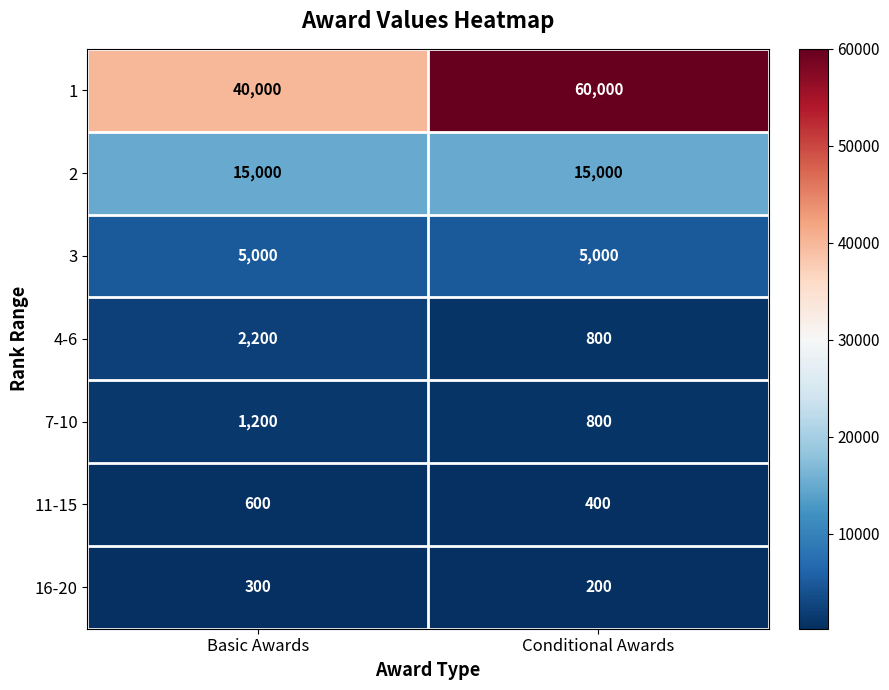

Rank the series by their maximum value, from lowest to highest.

16-20, 11-15, 7-10, 4-6, 3, 2, 1